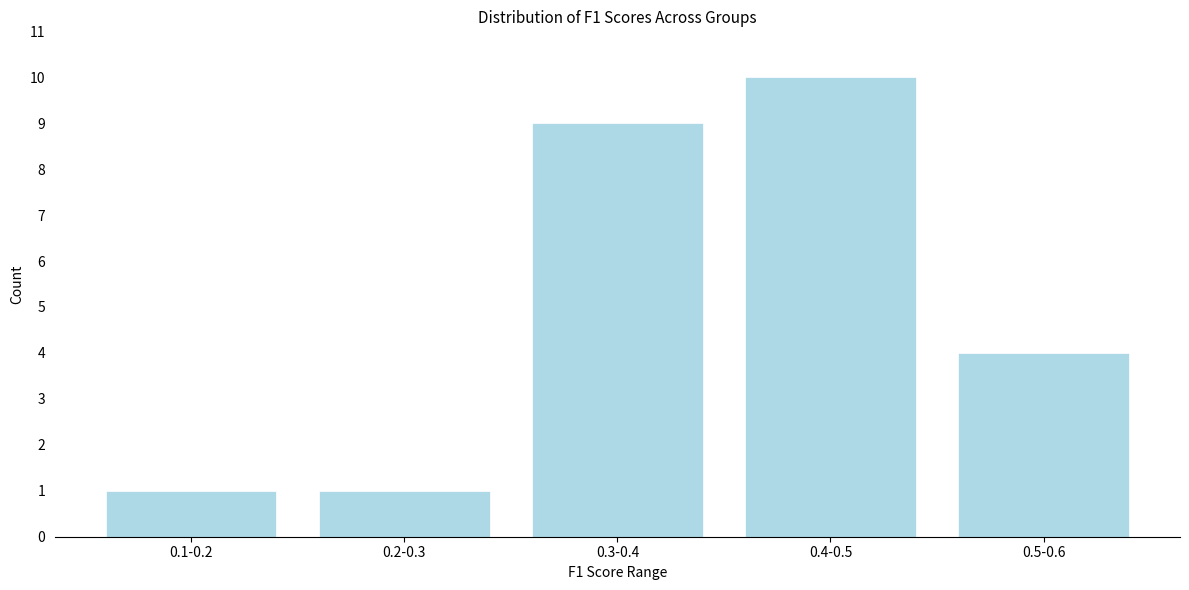

Reading left to right, extract all data points from this chart.

1	1	9	10	4